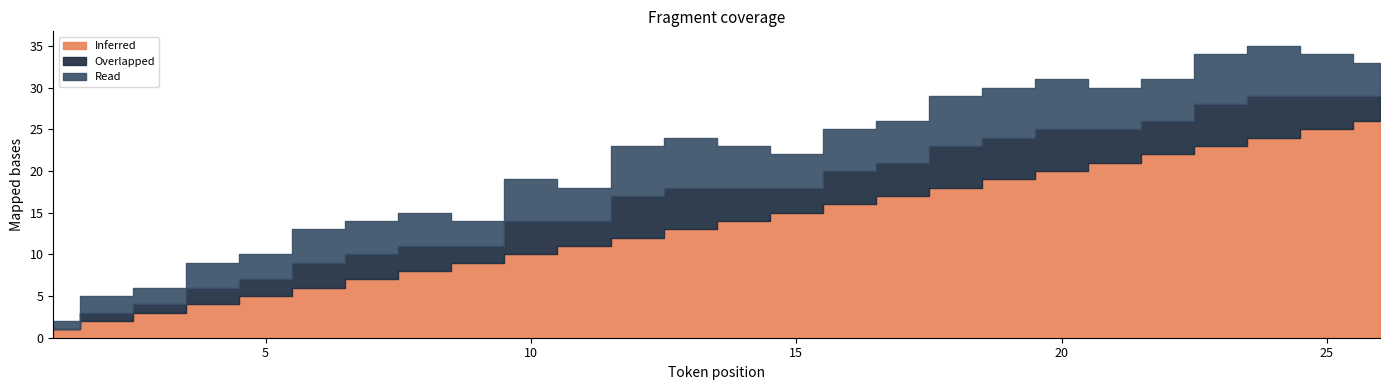

Which series has the widest spread of values?

Inferred